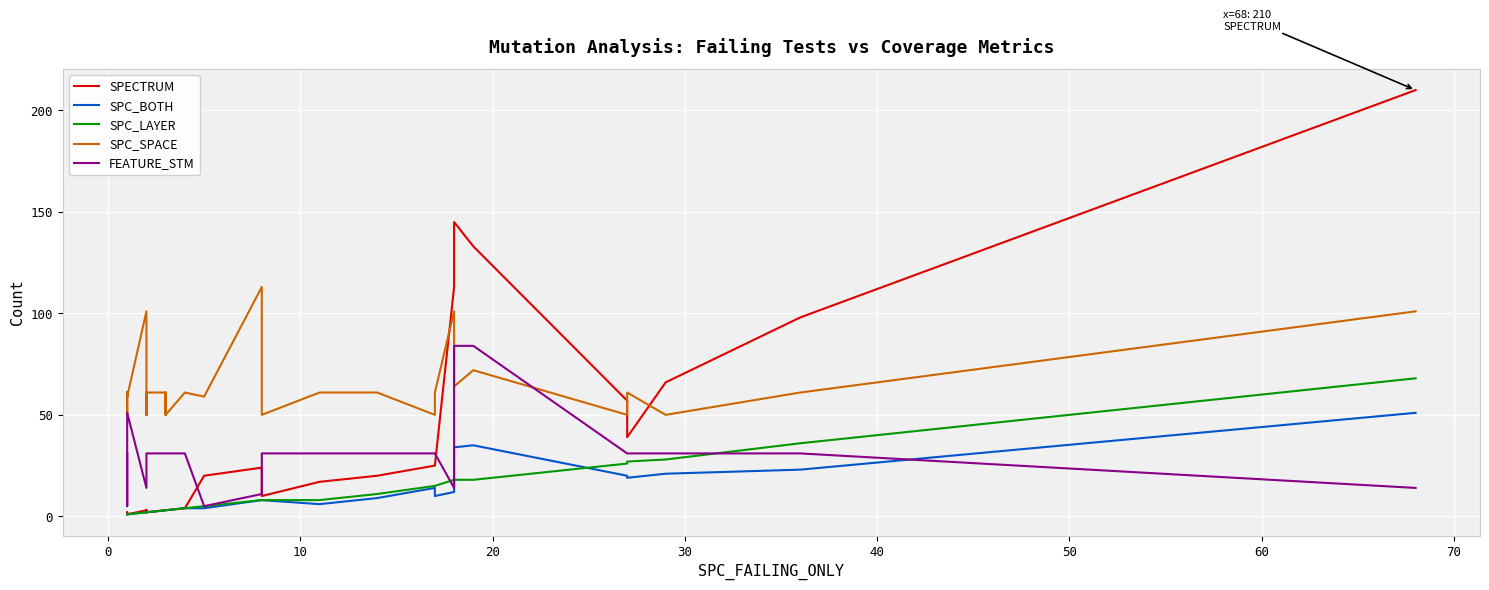

The value of SPC_LAYER at 27 is 13. True or false?

False